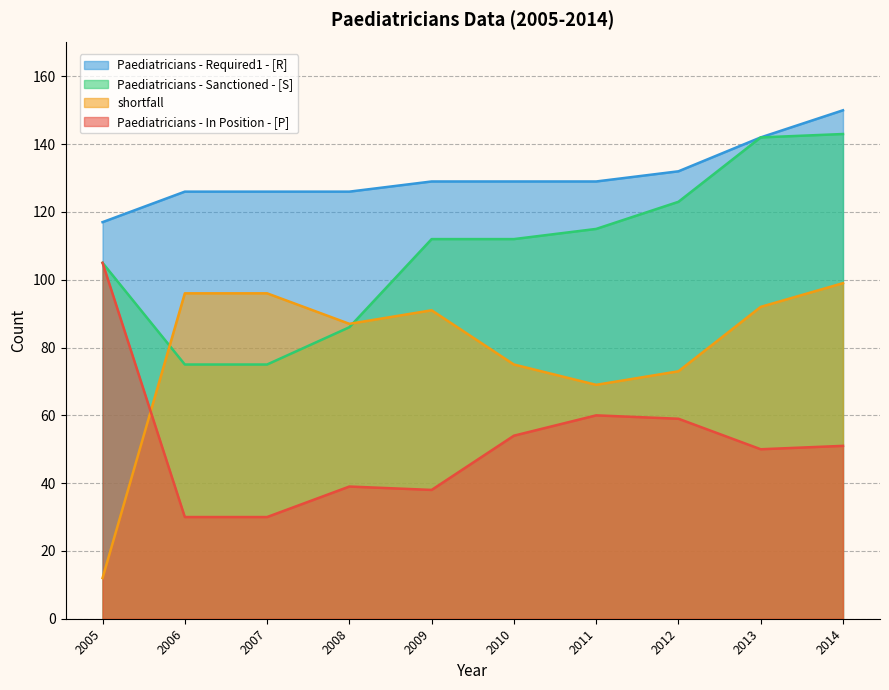

At how many categories does at least one series exceed 43?

10